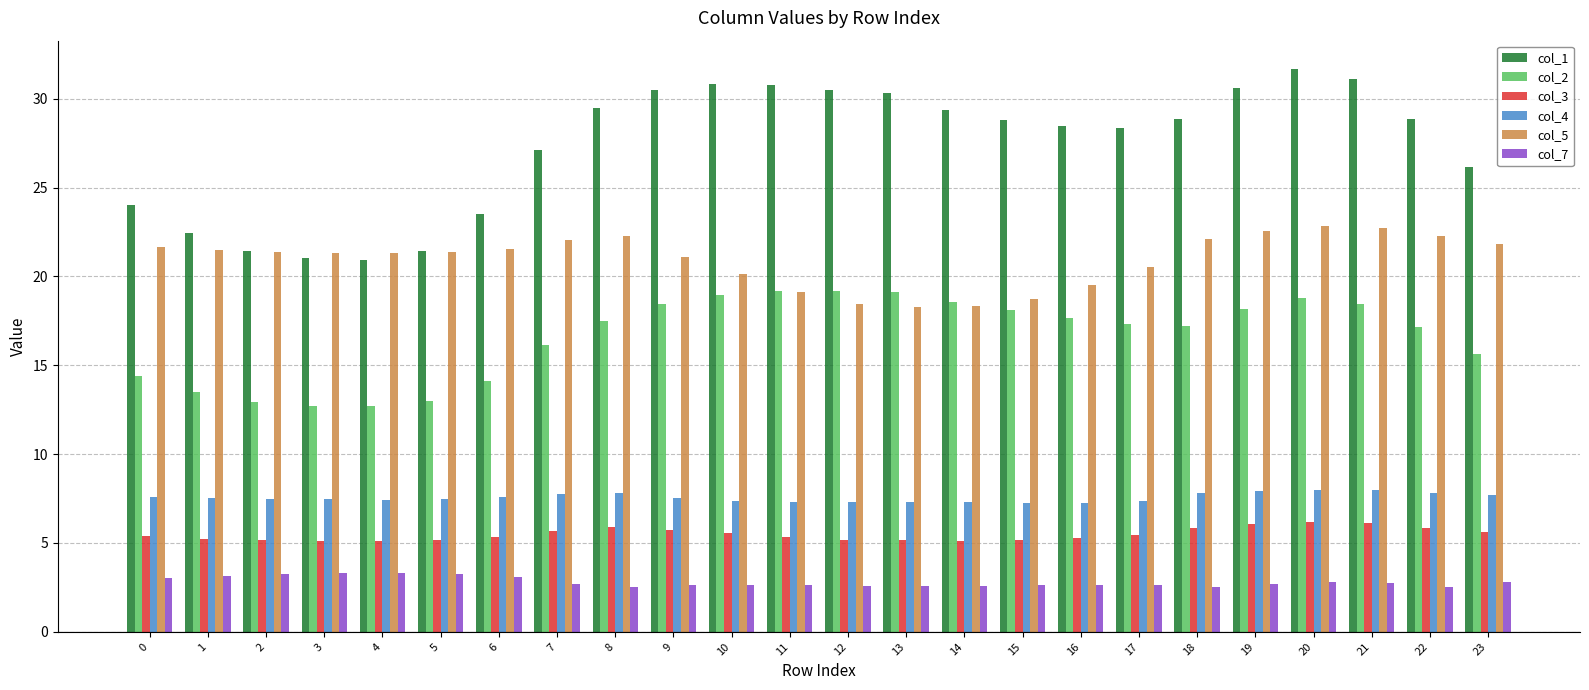

Between 9 and 13, which series saw the biggest shift?

col_5